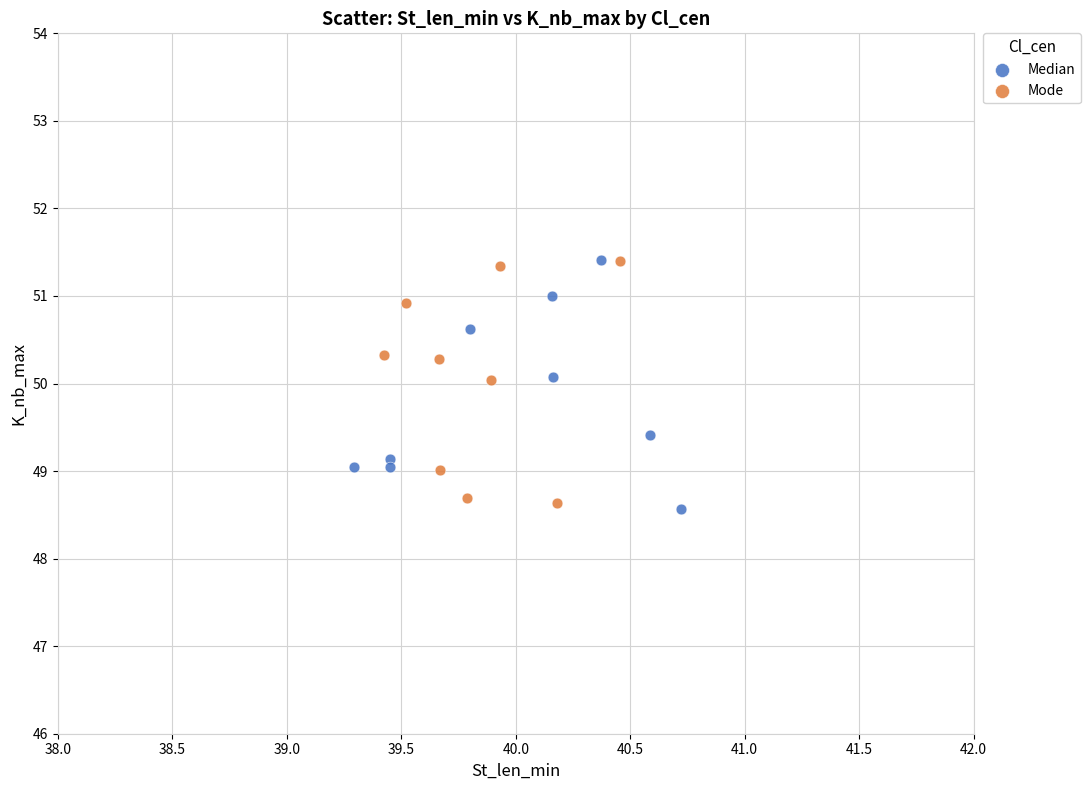

What are all the series names shown in the legend?

Median, Mode